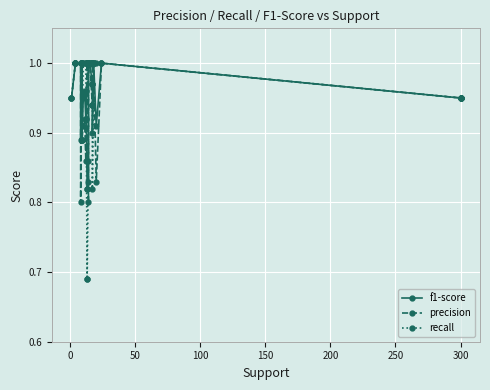

What are all the series names shown in the legend?

f1-score, precision, recall